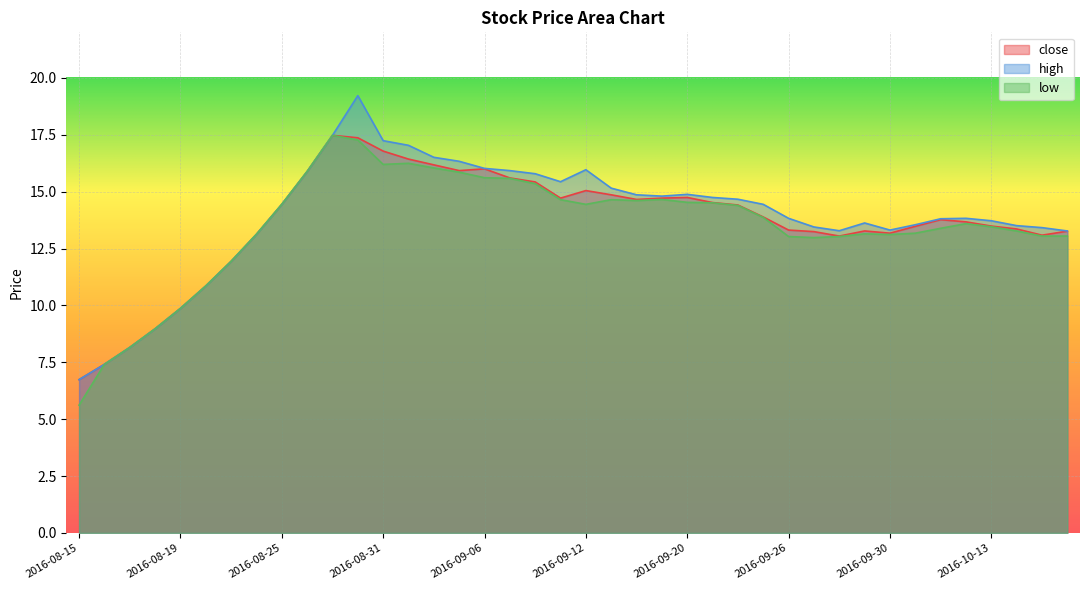

At how many categories does at least one series exceed 18?

1